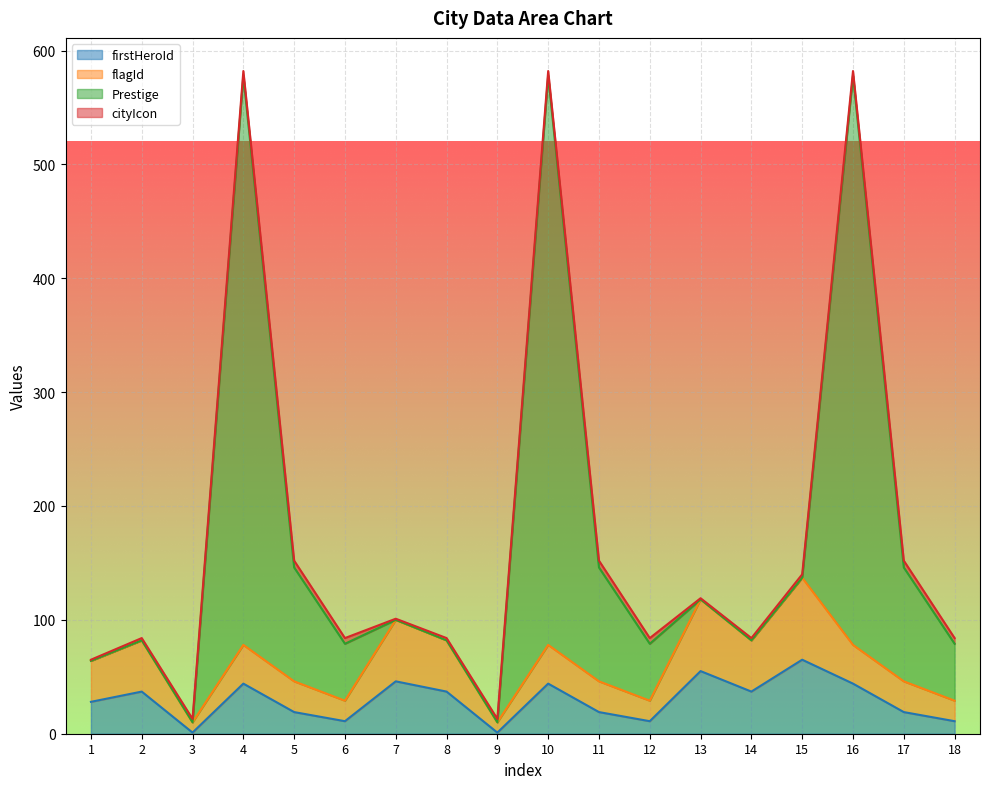

What is the difference between the flagId values at 1 and 7?

36